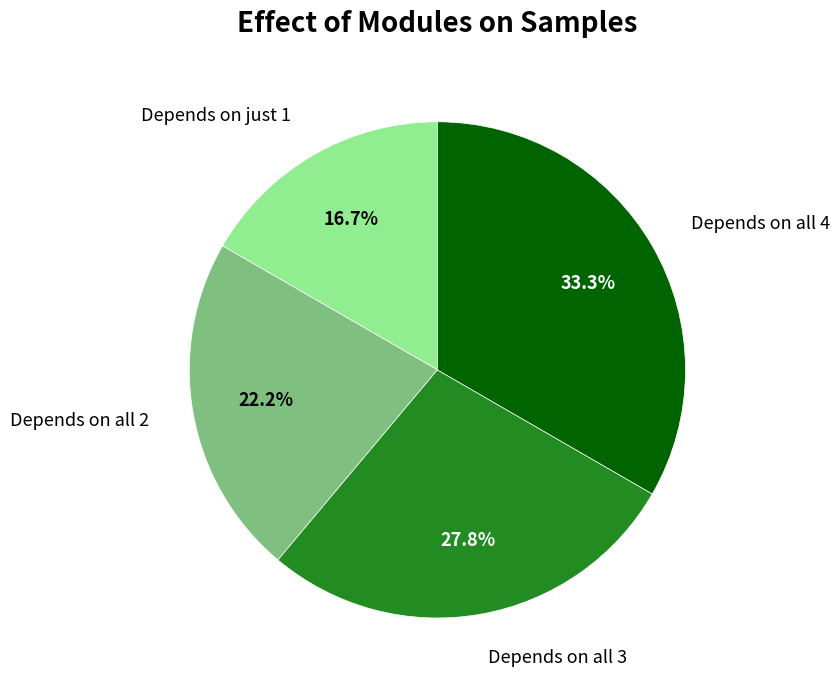

Count the number of slices in the pie.

4